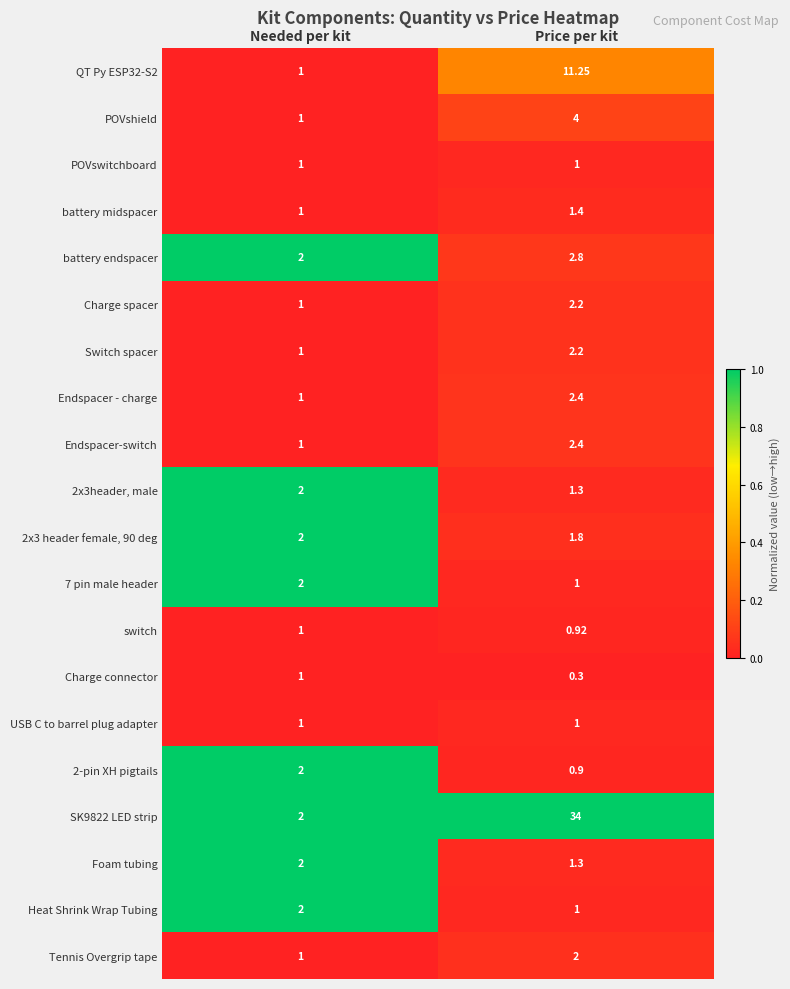

Which label corresponds to the smallest value in the chart?

Price per kit